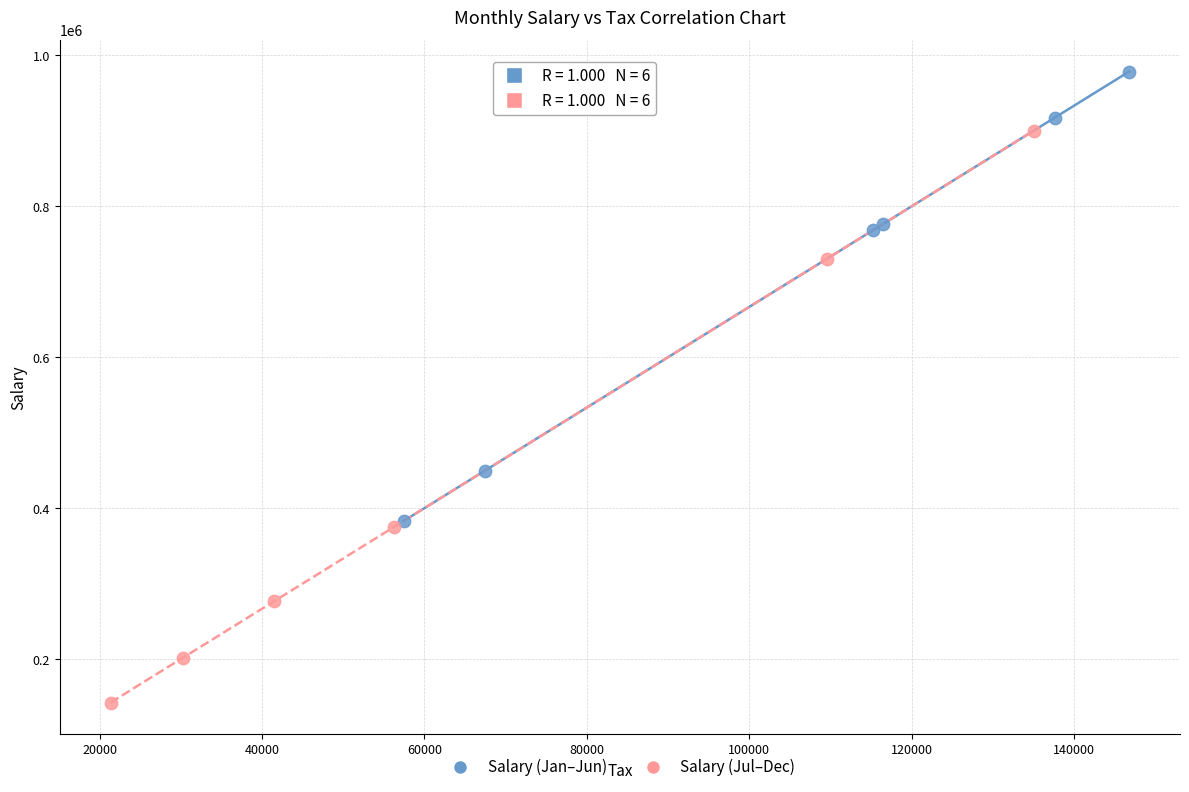

Which series has the largest Y range (max minus min)?

Salary (Jul–Dec)